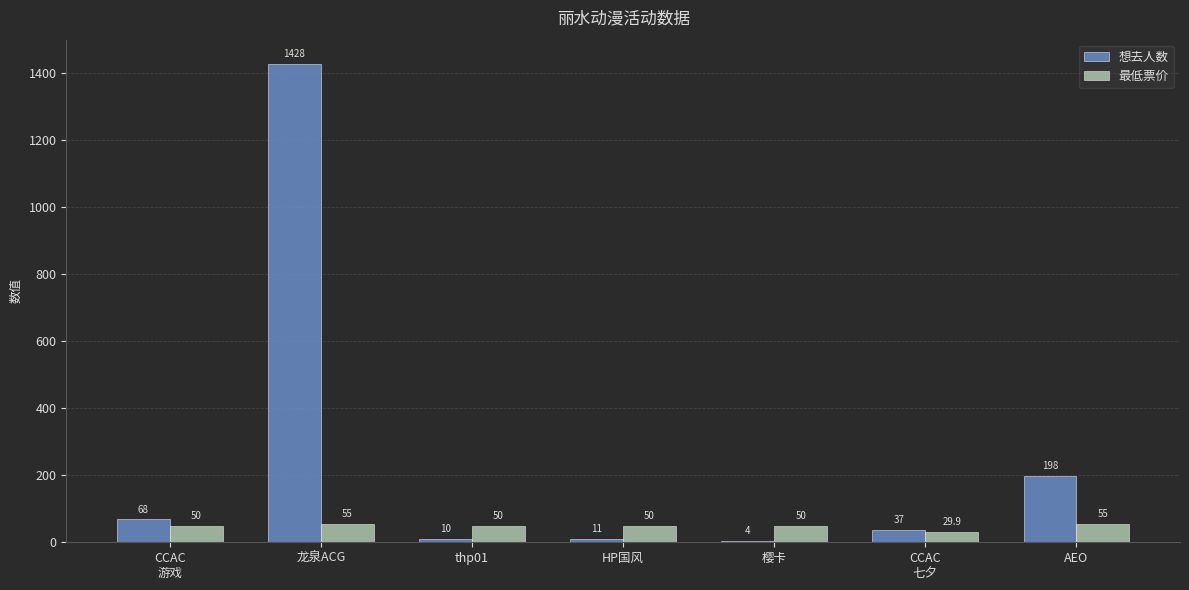

What is the approximate value of 最低票价 at AEO?

55.0